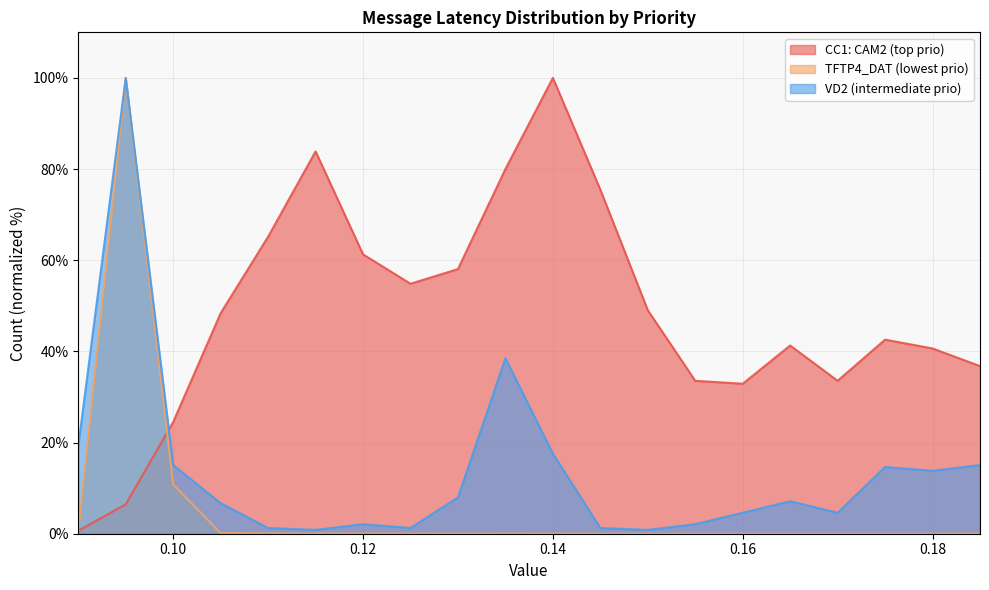

Where is TFTP4_DAT (lowest prio) nearest to the value 50?

0.10